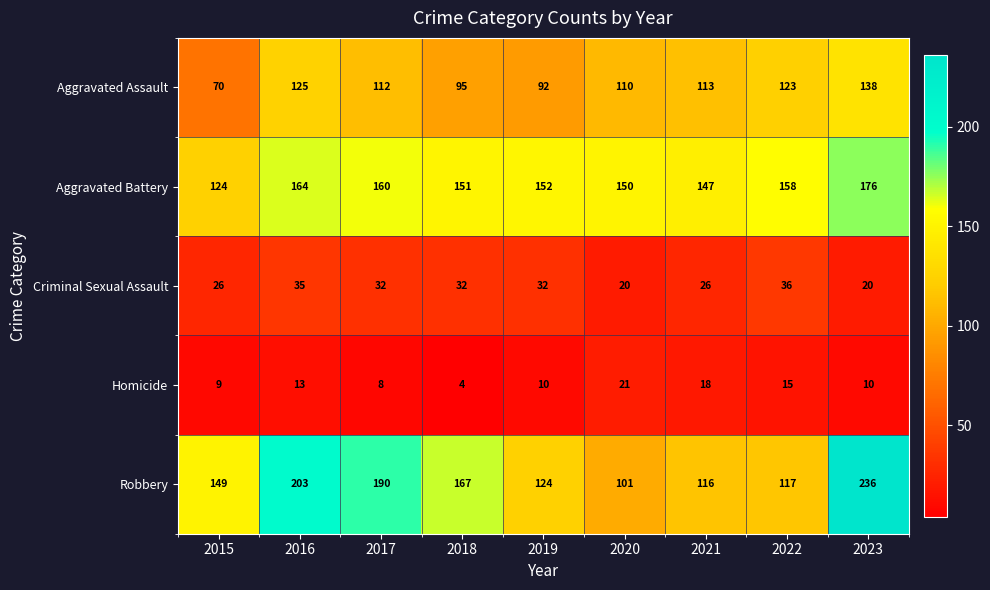

Which series has the largest range (max minus min)?

Robbery